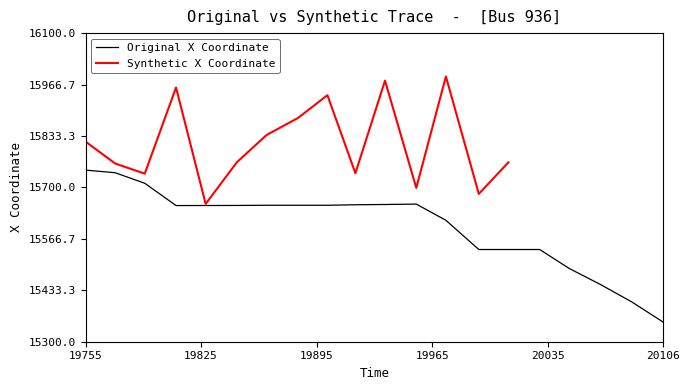

What is the difference between the second highest and minimum values?

387.1